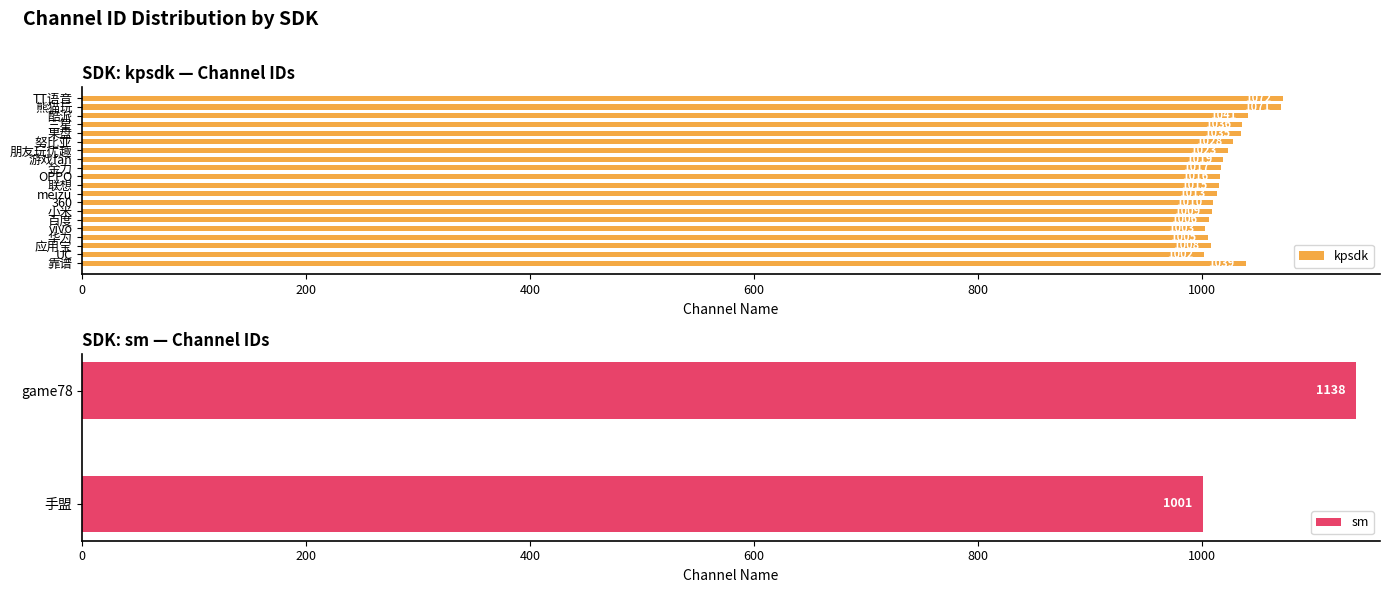

What is the sum of all kpsdk values?

20468